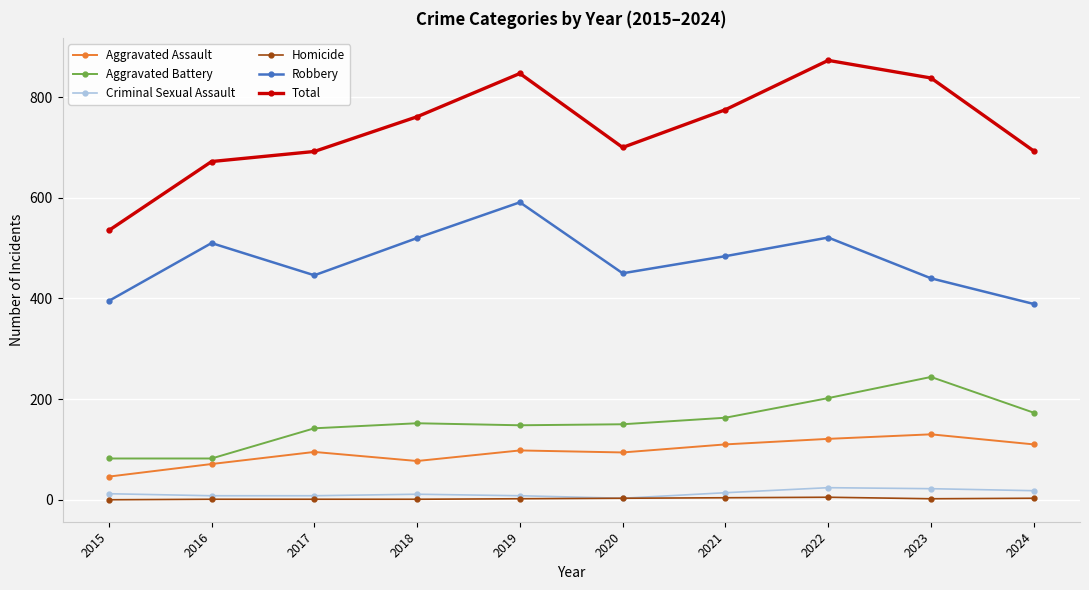

What is the value of the Aggravated Assault point at the 8th from the left?

121